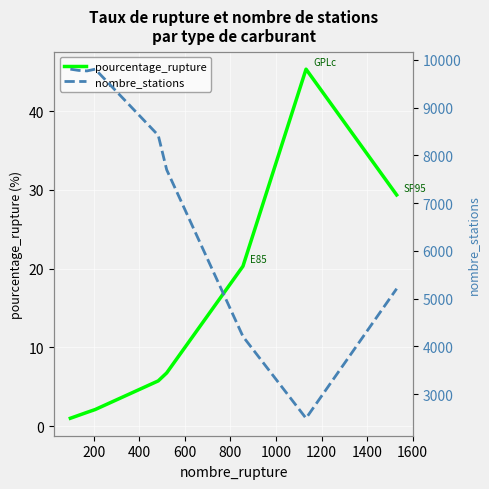

What is the smallest value displayed?

1.0